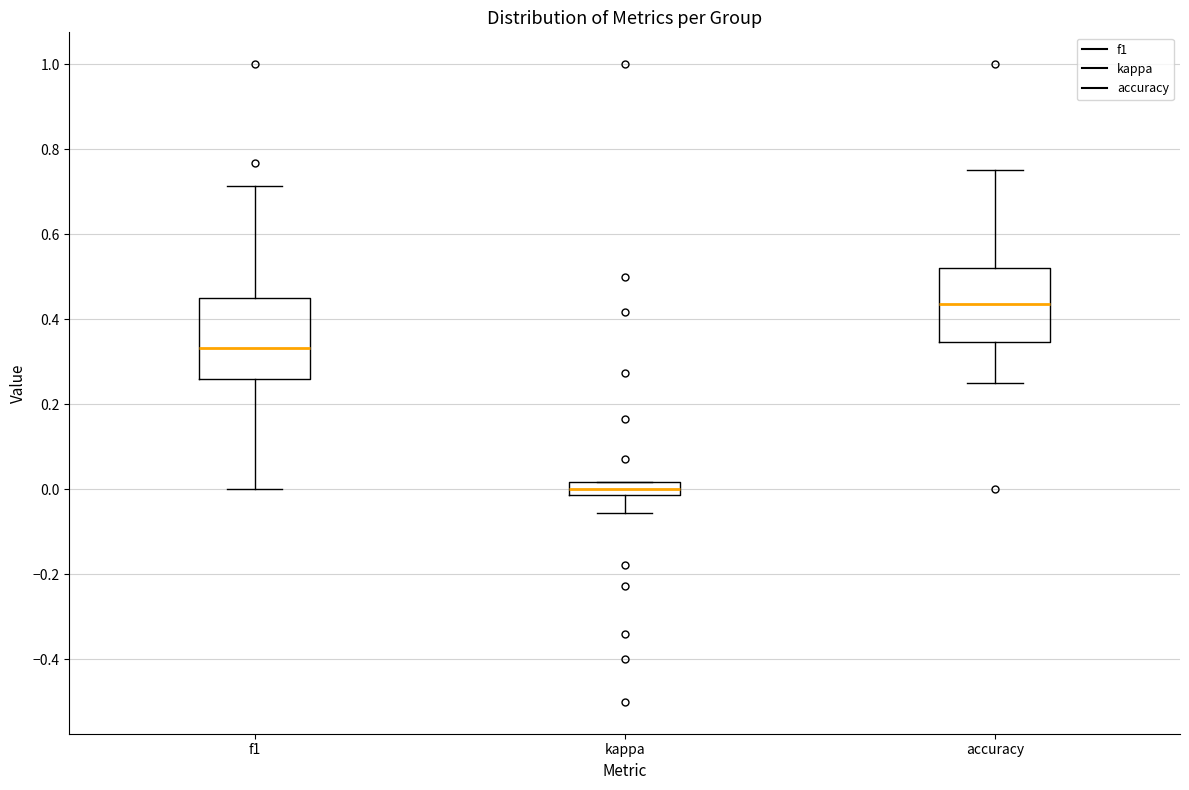

Where does the median line of the box for accuracy sit on the y-axis? The values are not printed on the chart, so give them approximately, as read against the axis.

0.44